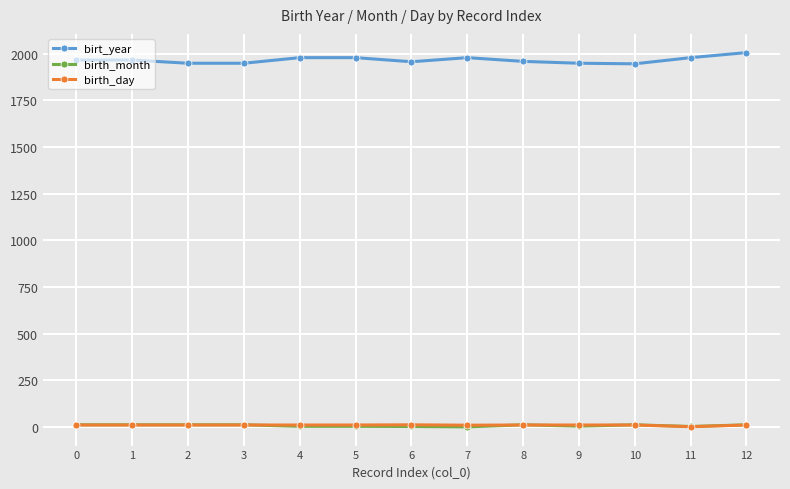

What is the total value across all series at 2?

1971